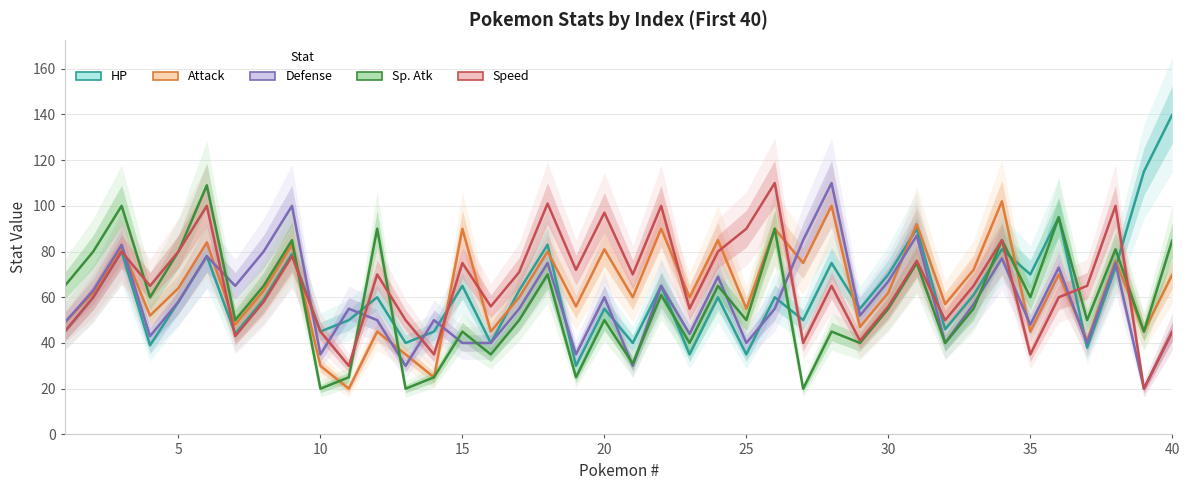

What is the highest value of the HP series?

140